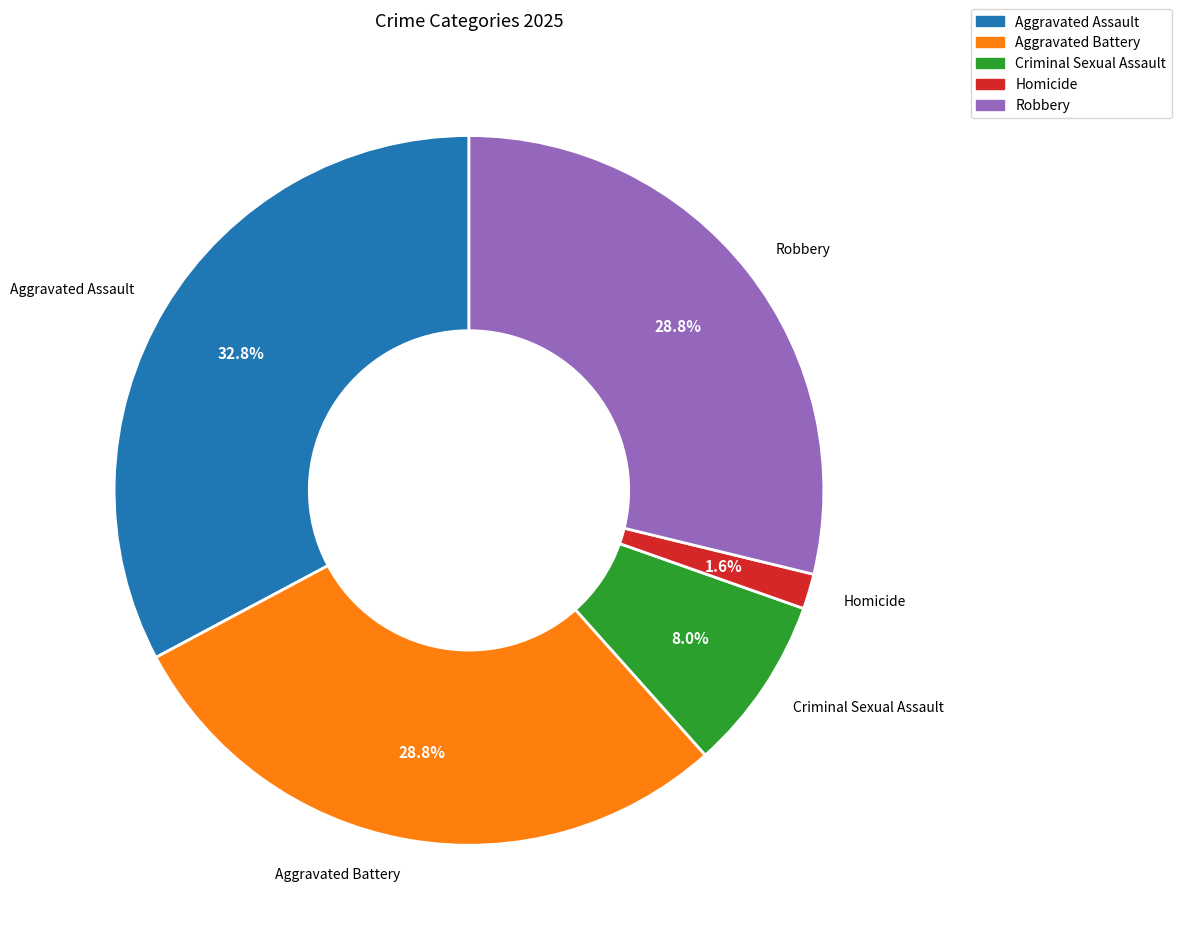

To the nearest percent, what is the average slice percentage?

20%